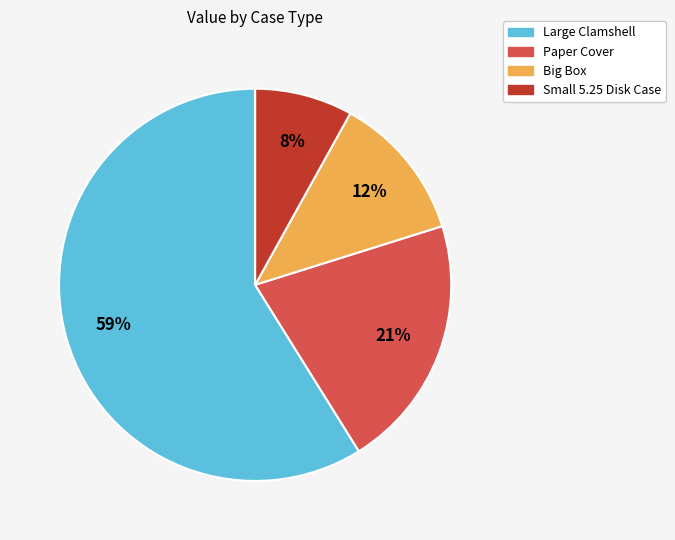

Is there a majority slice in this chart?

Yes